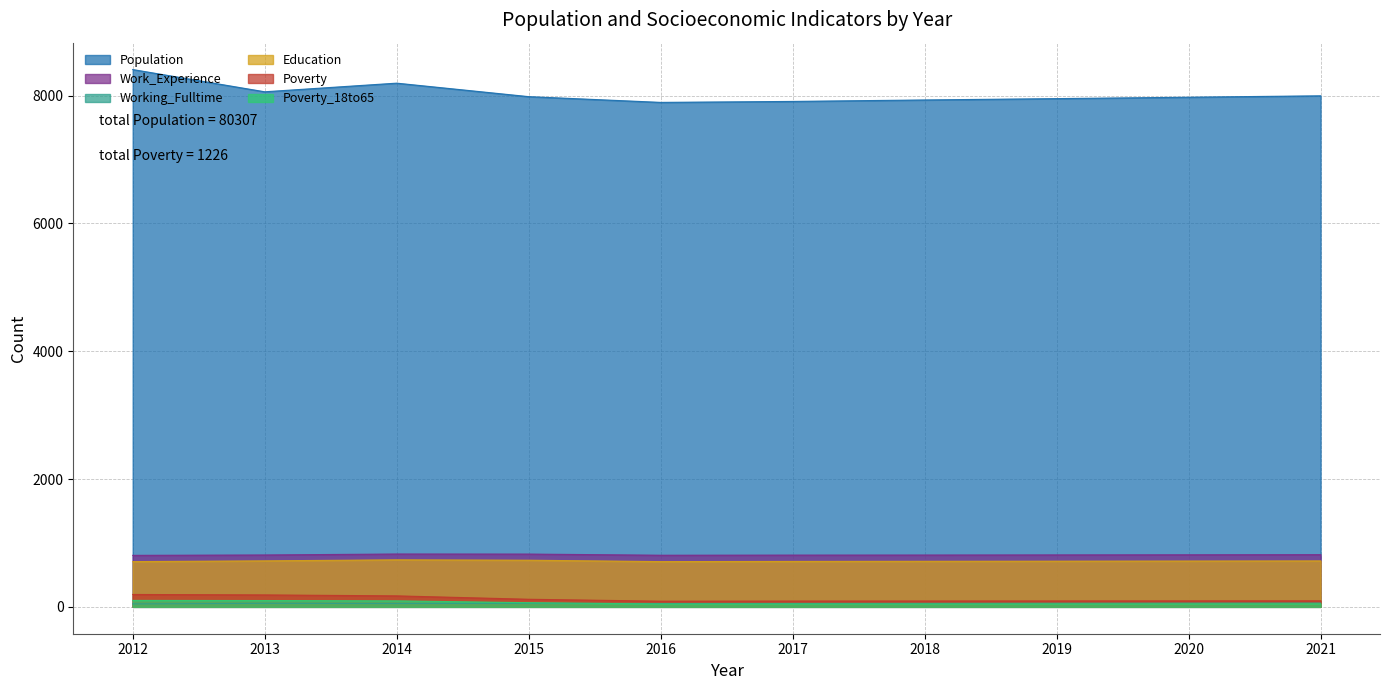

Reading left to right, extract all data points from this chart.

Population: 8408	8060	8195	7984	7894	7909	7932	7953	7975	7997
Work_Experience: 806	812	827	826	808	810	811	813	815	817
Working_Fulltime: 46	55	52	56	53	54	55	57	59	60
Education: 708	720	736	730	708	711	713	715	717	719
Poverty: 194	187	172	119	89	91	92	93	94	95
Poverty_18to65: 101	99	94	65	44	45	45	46	47	48